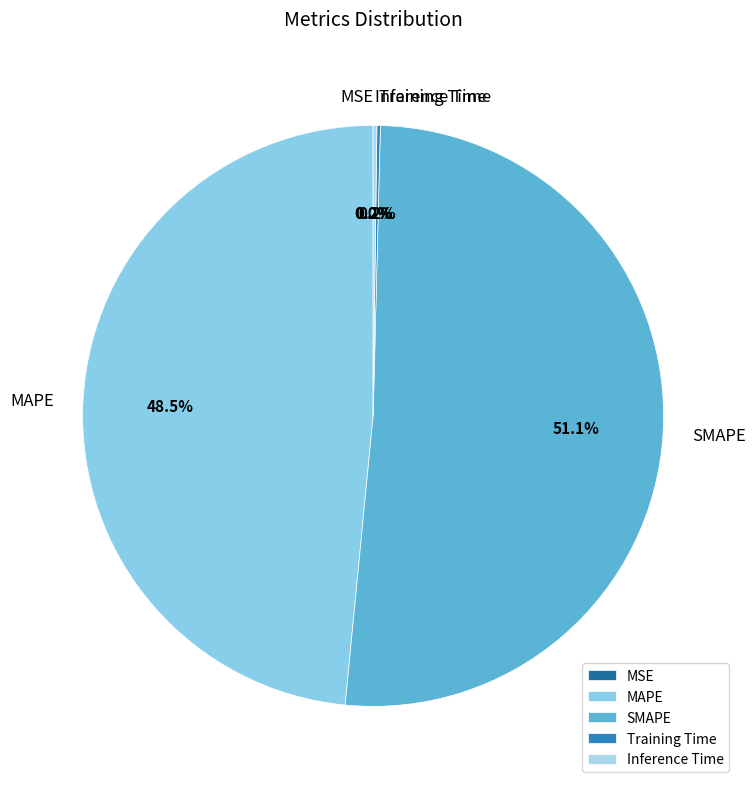

Which slice represents more than half of the pie?

SMAPE